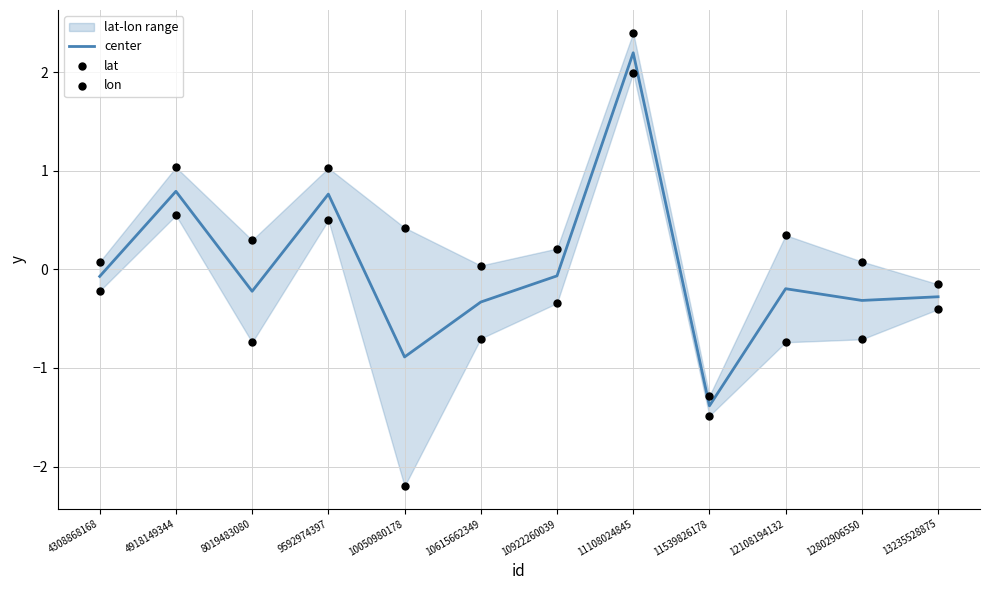

Which series reaches the maximum Y coordinate?

lon